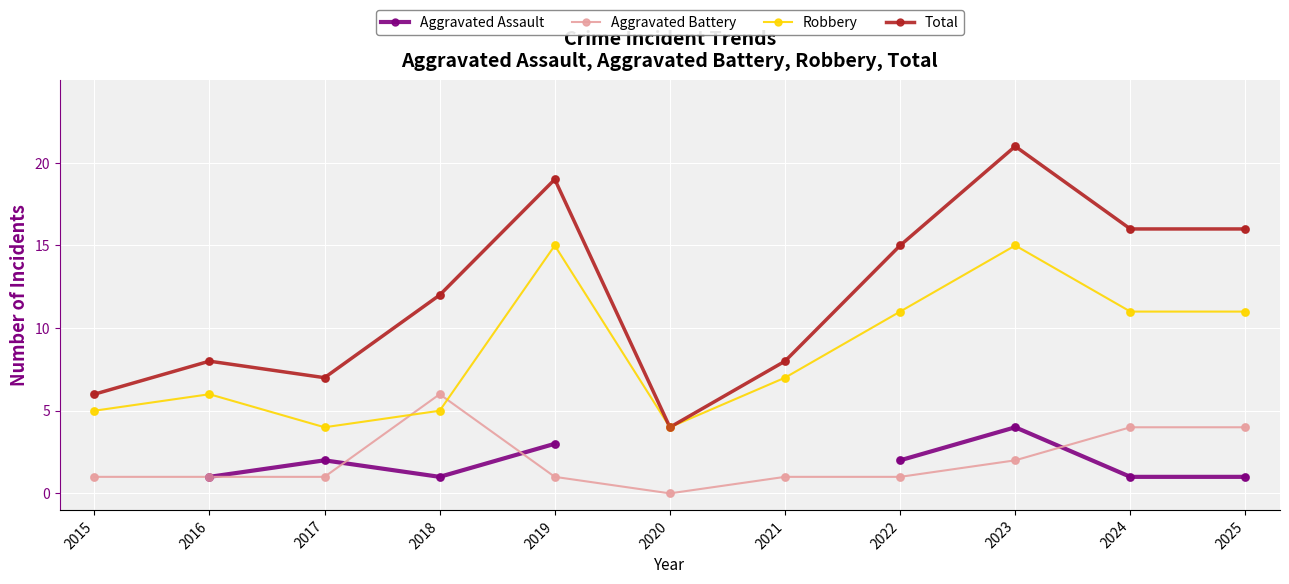

What is the total value across all series at 2022?

29.0